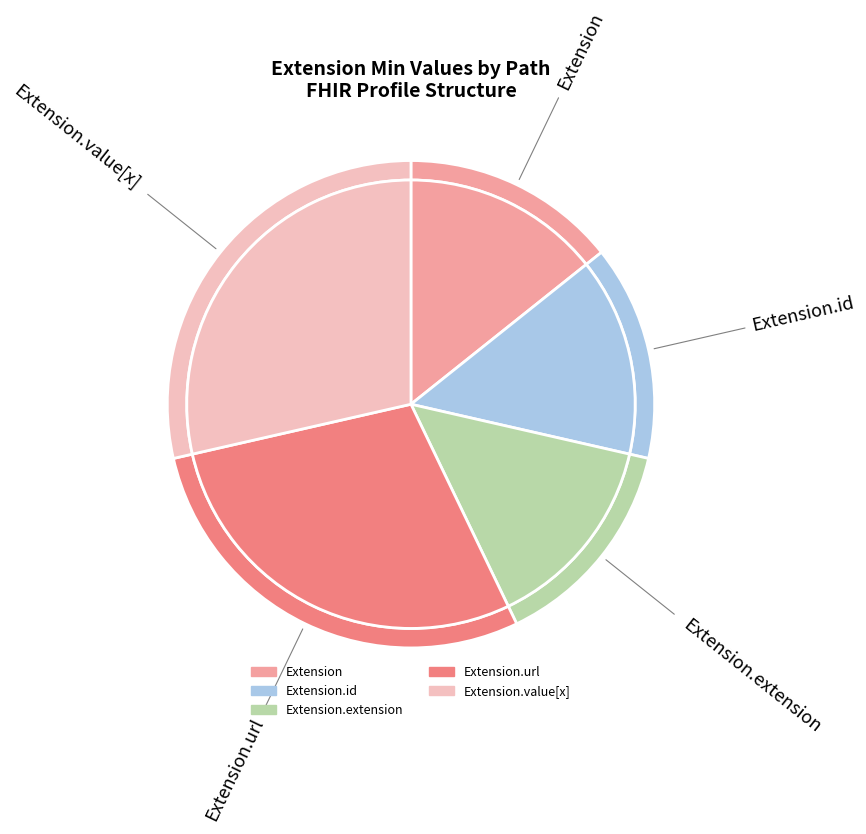

How many slices are in this pie chart?

5